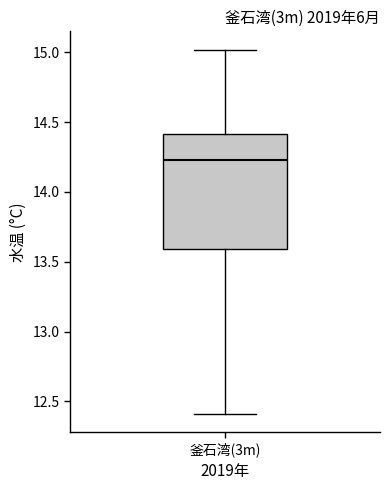

Transcribe this box plot: give where the median line is, the range the box spans, and where the two whiskers end, as read against the y-axis. The values are not printed on the chart, so give them approximately, as read against the axis.

median 14.25, box 13.60 to 14.40, whiskers 12.40 to 15.00